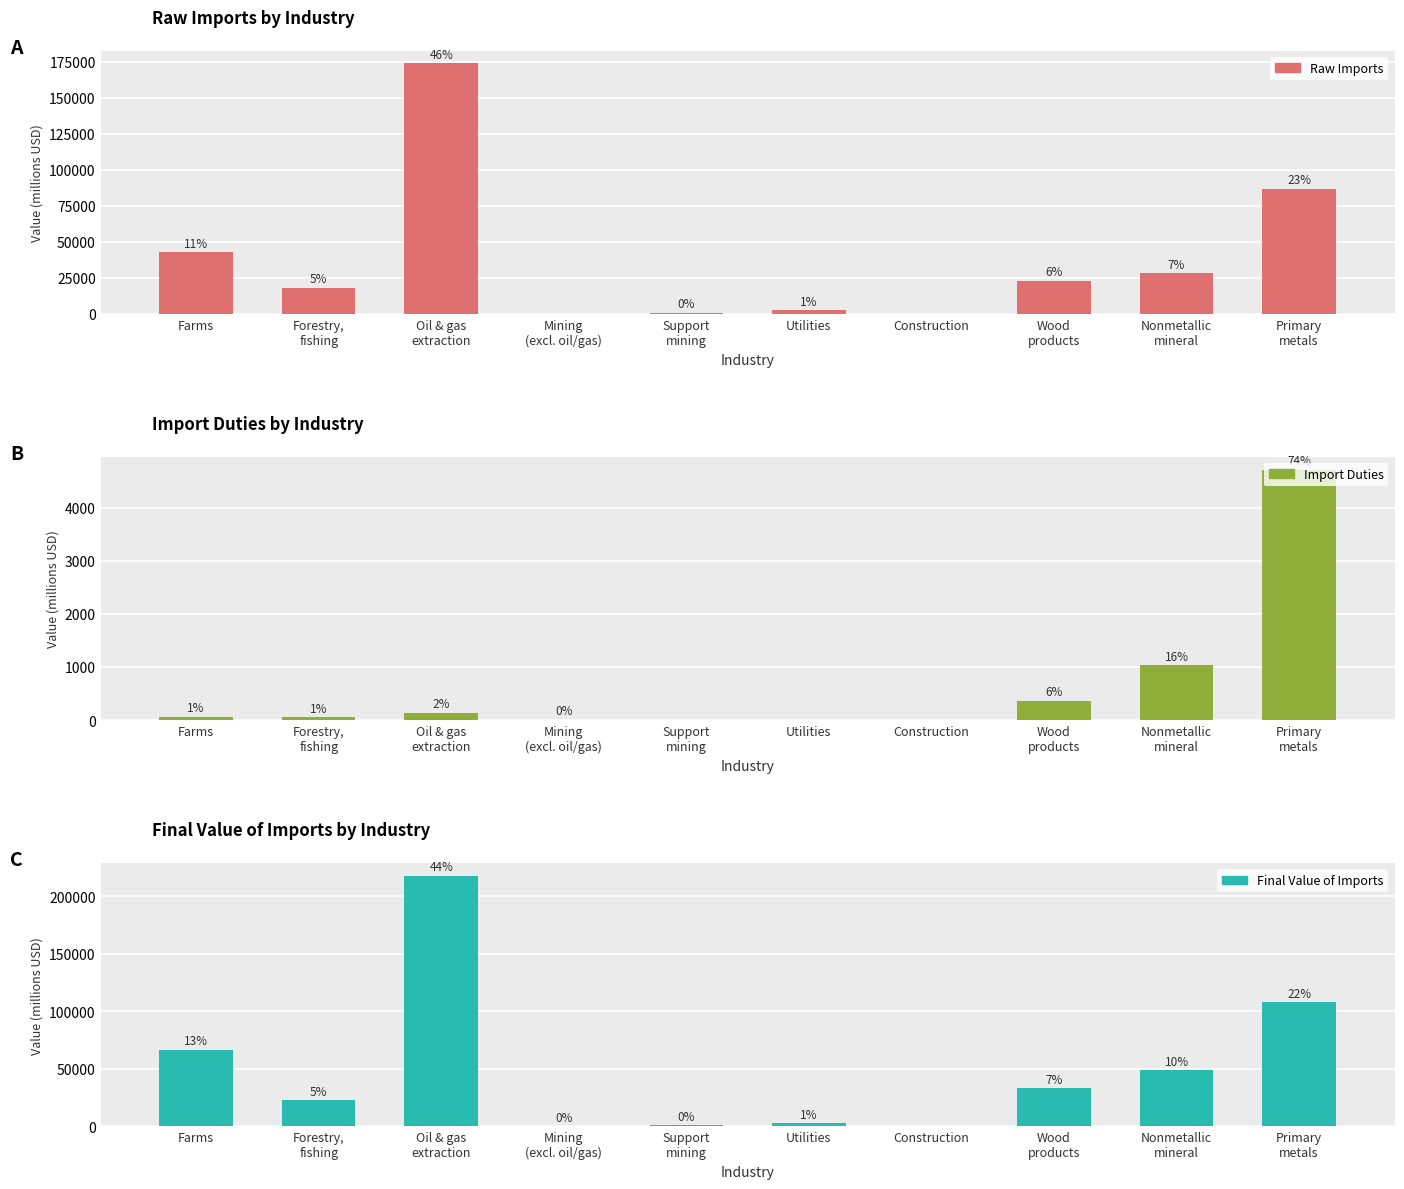

How many data points in Raw Imports are above 22973?

4